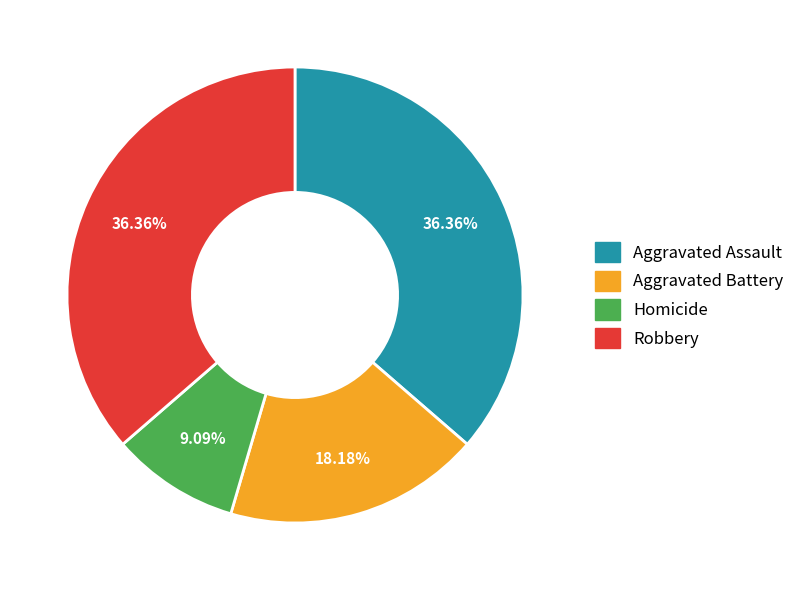

Is there any slice that represents more than half of the pie?

No